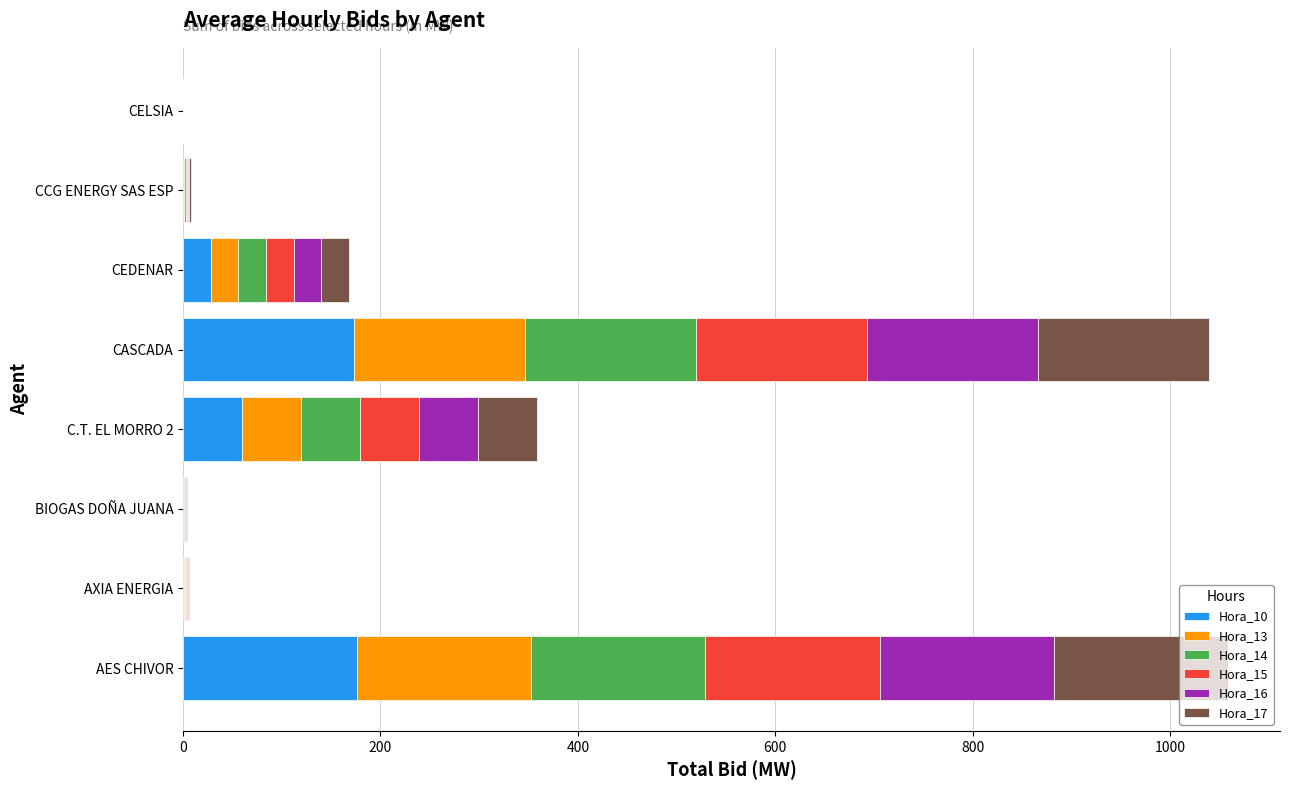

What is the maximum value for Hora_10?

176.4